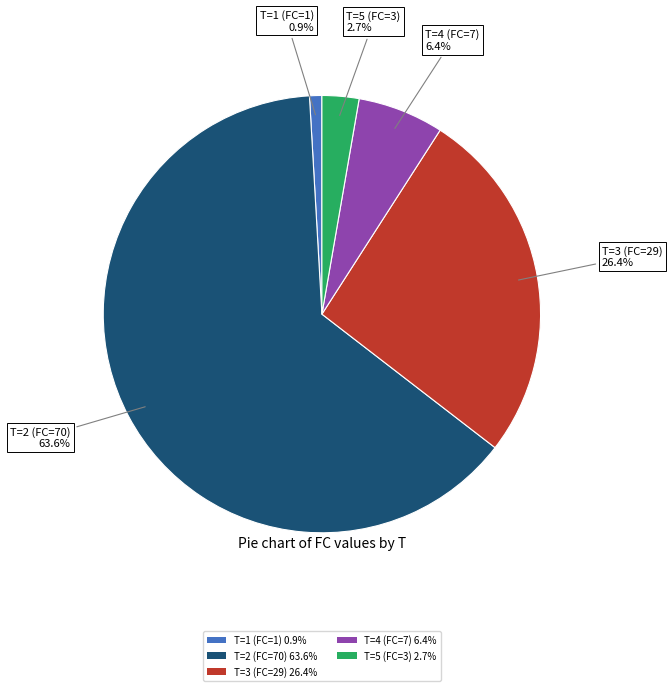

What percentage is the T=1 (FC=1) slice, to the nearest percent?

1%